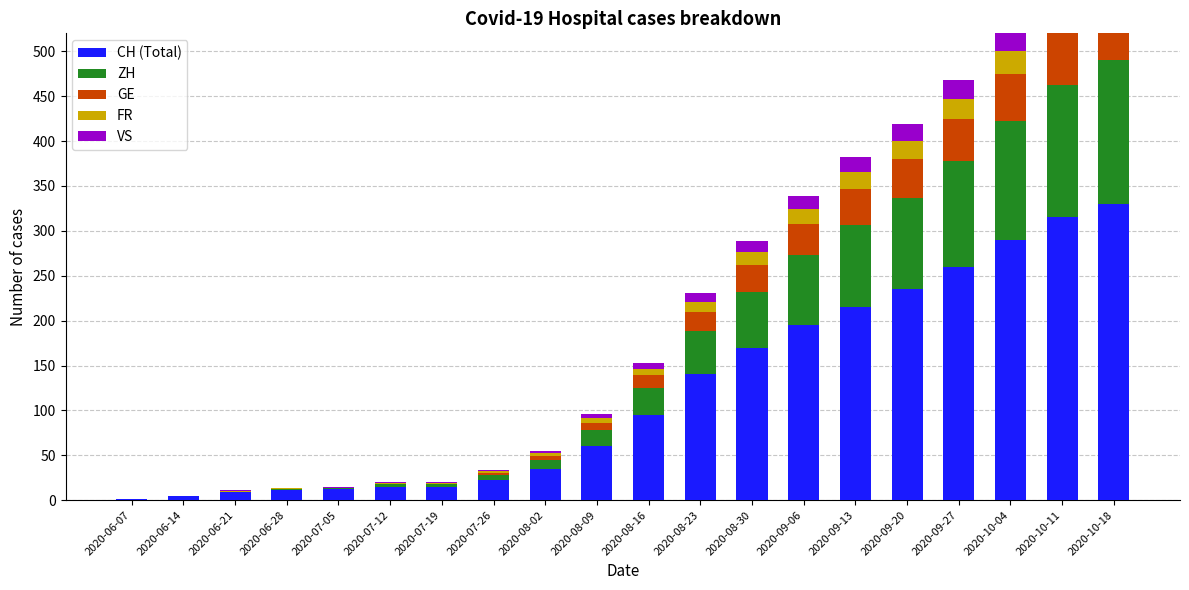

At which category is the sum across all series the highest?

2020-10-18